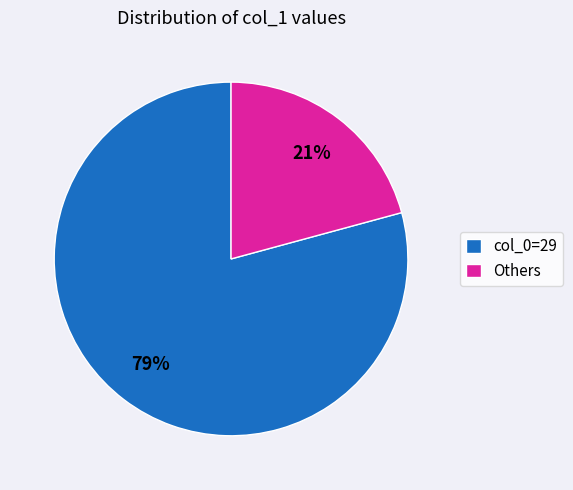

Rank the categories by value from highest to lowest.

col_0=29, Others